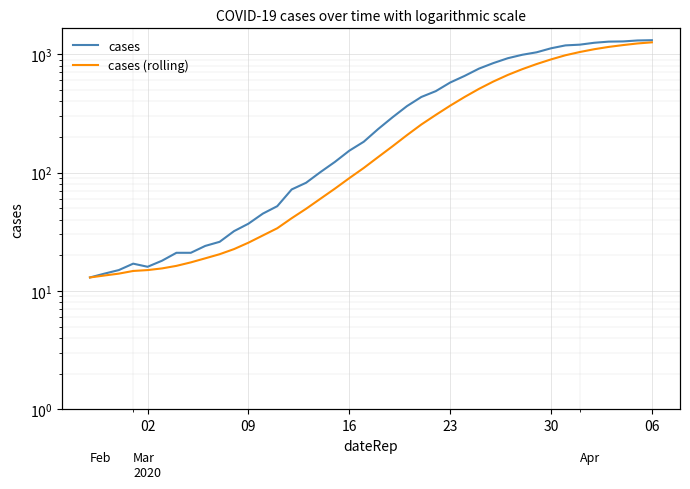

List the series in order of their overall mean, highest first.

cases, cases (rolling)